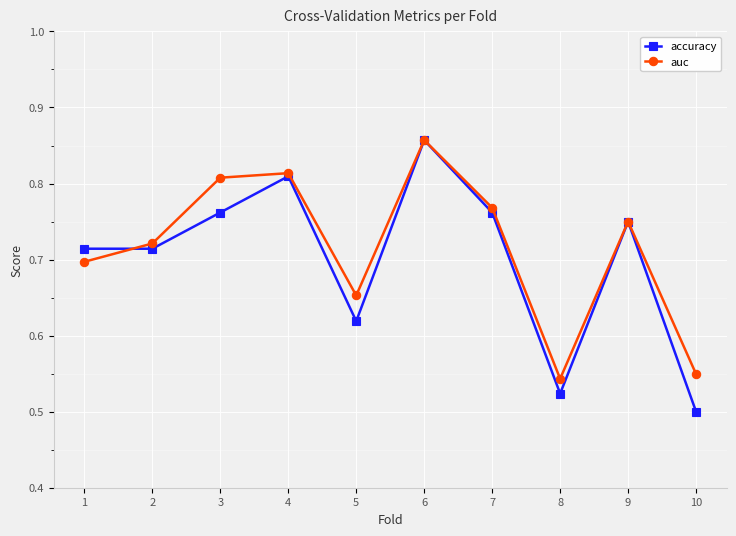

Which label corresponds to the smallest value in the chart?

10